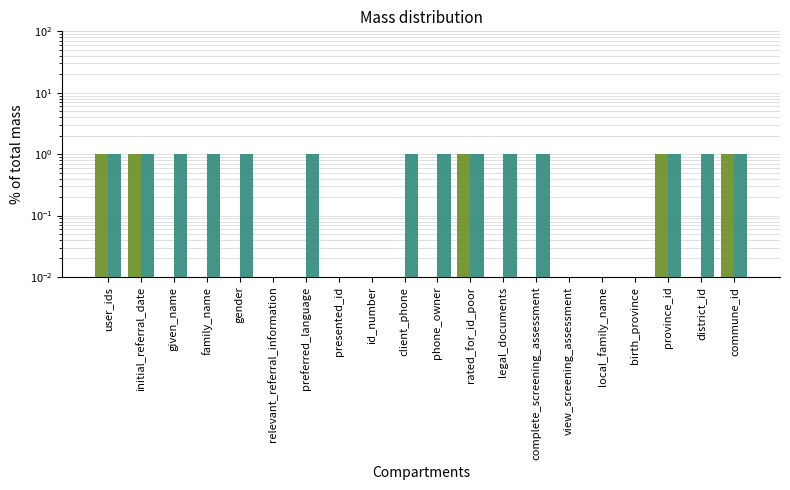

How many categories are shown in the chart?

20